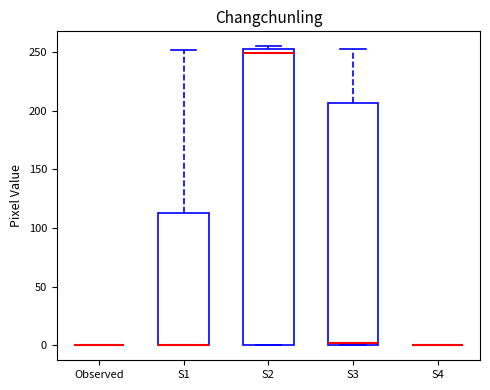

Which box is the tallest, from its lower edge to its upper edge?

S2